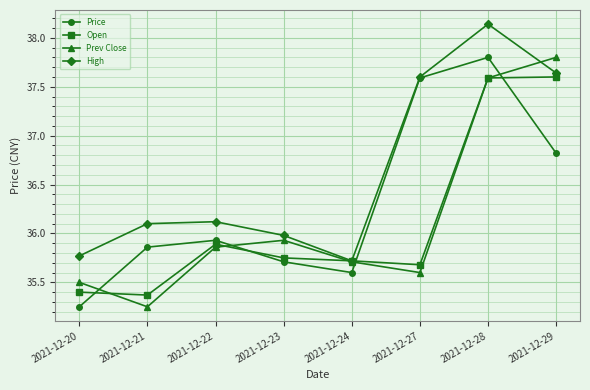

True or false: Prev Close and Price cross at least once.

True